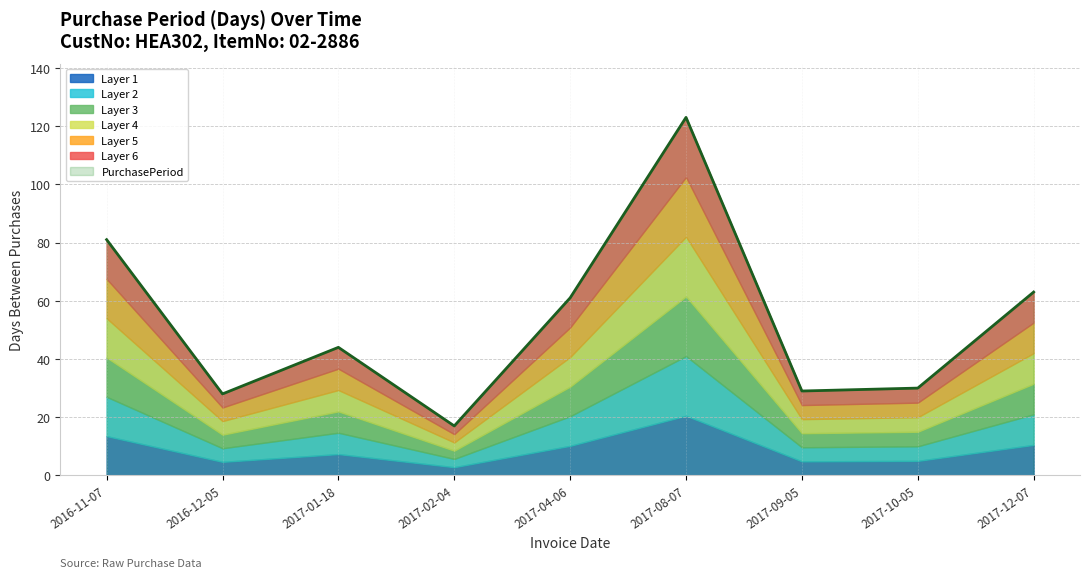

At which label is the value closest to 70?

2017-12-07